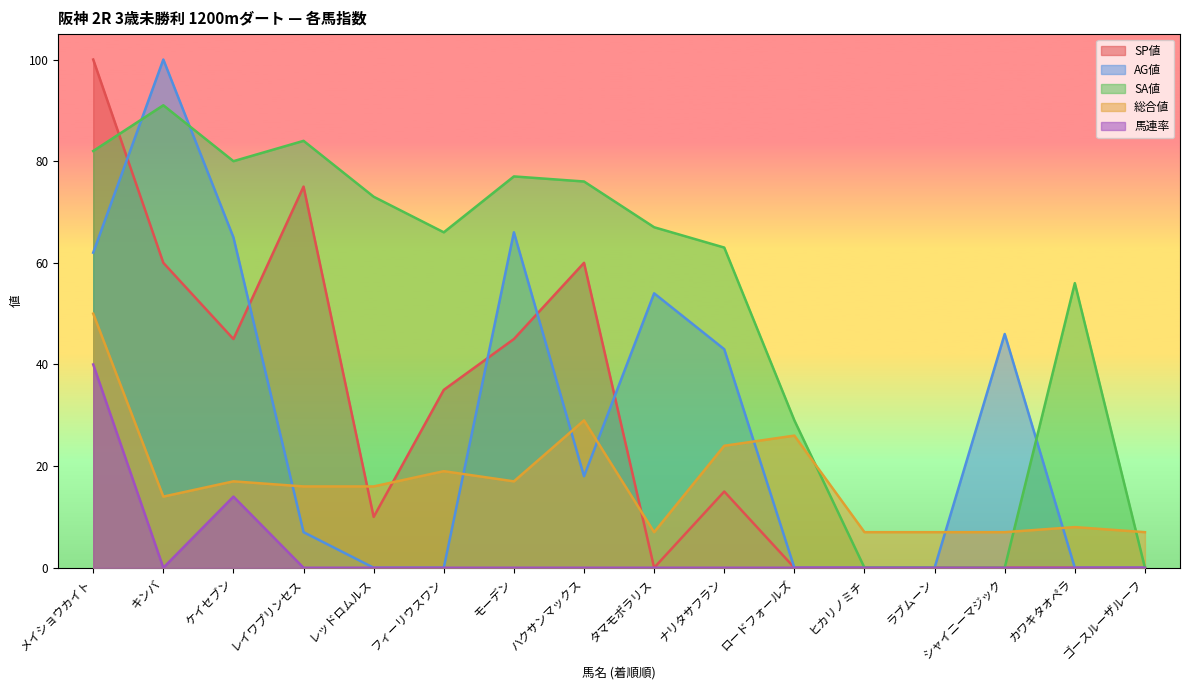

True or false: 総合値 and SA値 intersect in this chart.

True